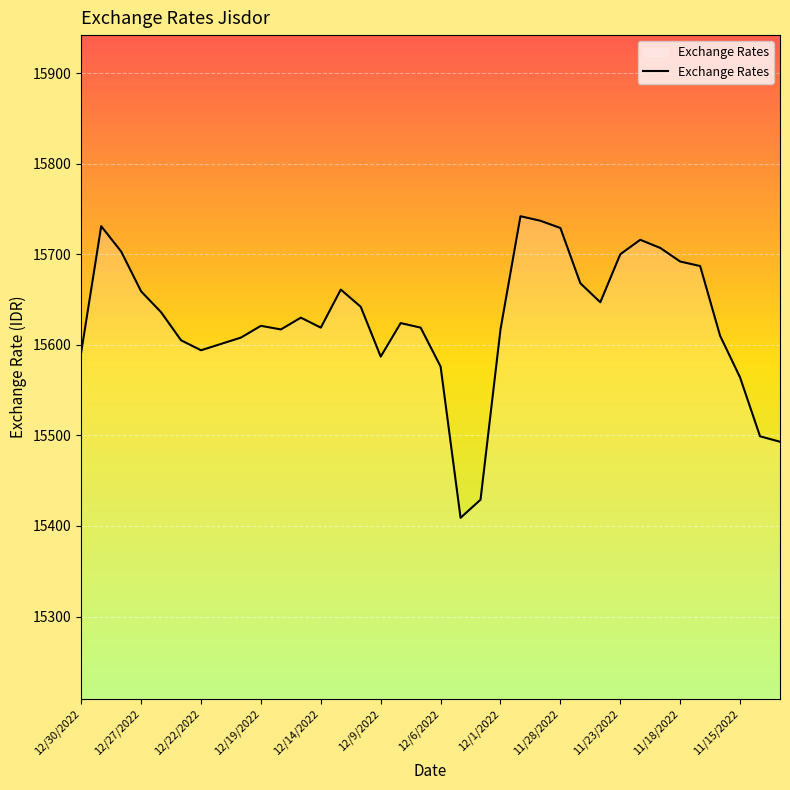

What is the smallest value displayed?

15409